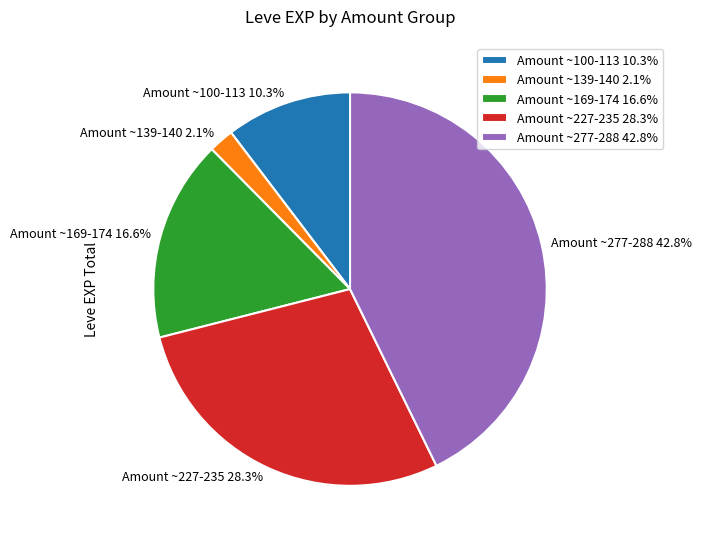

Which category has the biggest portion of the pie?

Amount ~277-288 42.8%